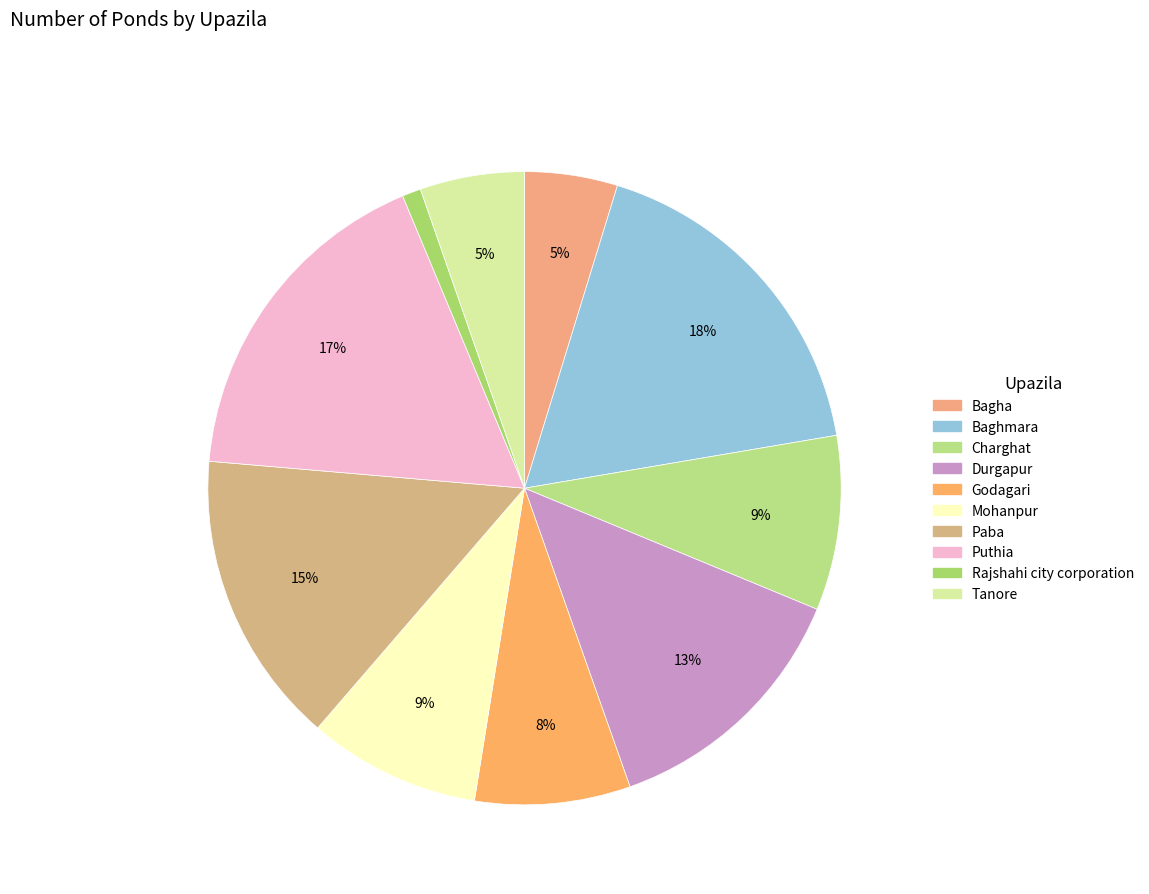

The Baghmara slice represents 18% of the pie. True or false?

True